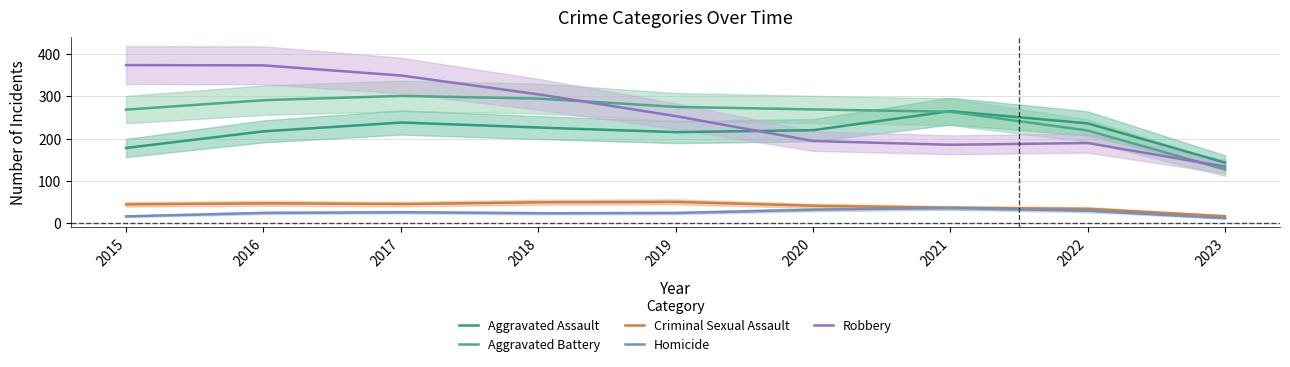

What is the total value across all series at 2019?

827